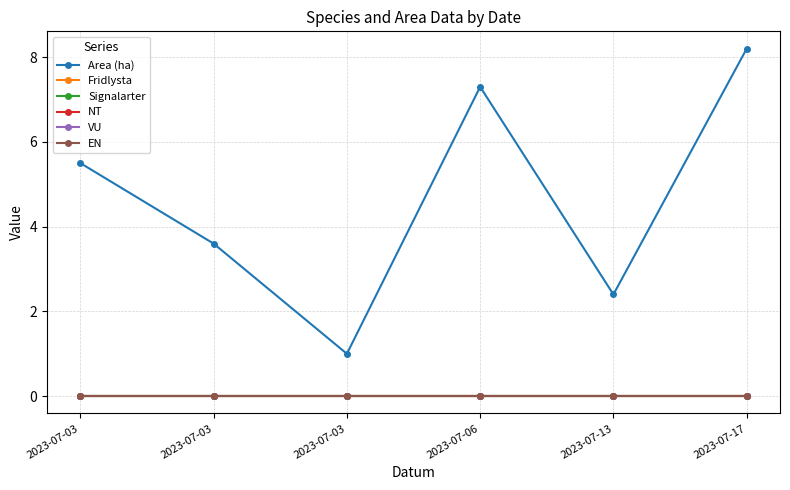

Is this an area chart (filled region under the line)?

No